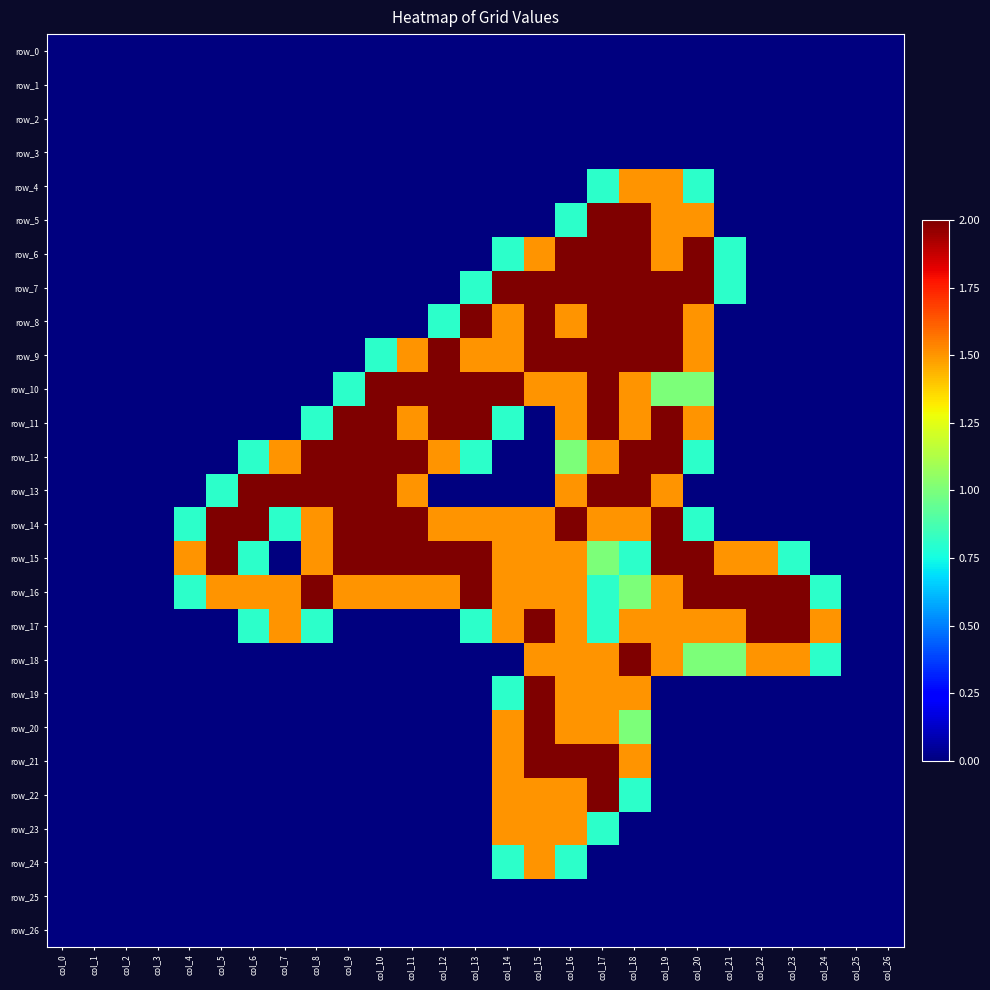

Is it true that row_16 equals 1.5 at col_16?

True